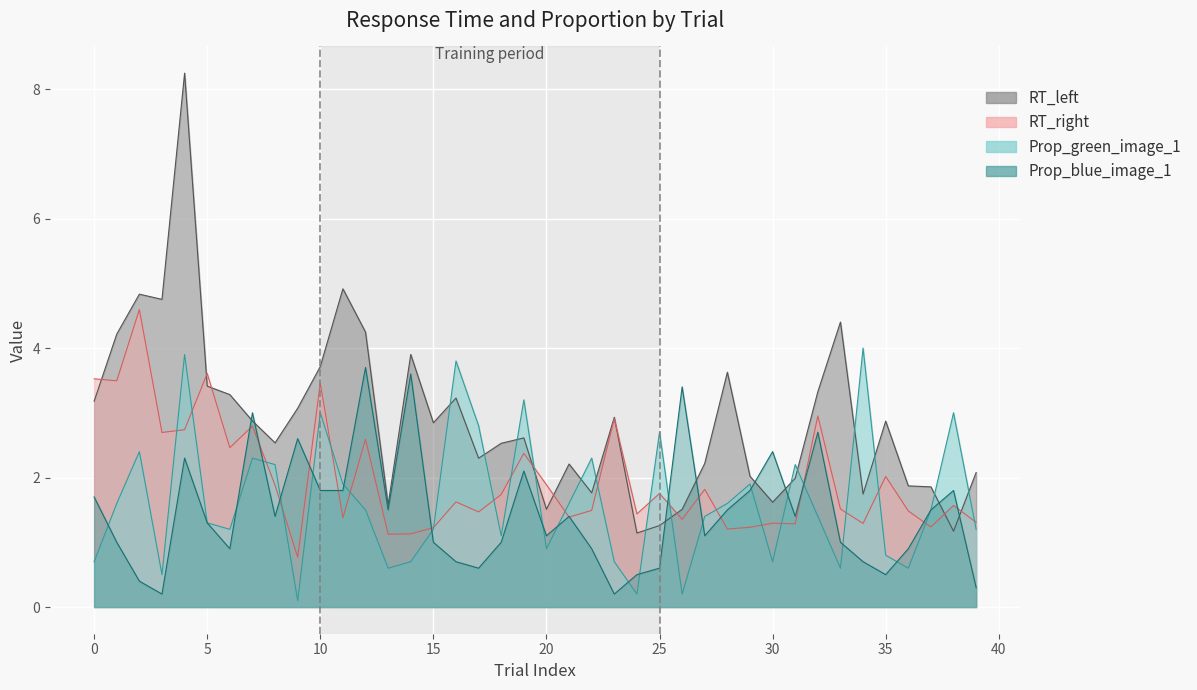

Which category has the lowest value across all series?

9